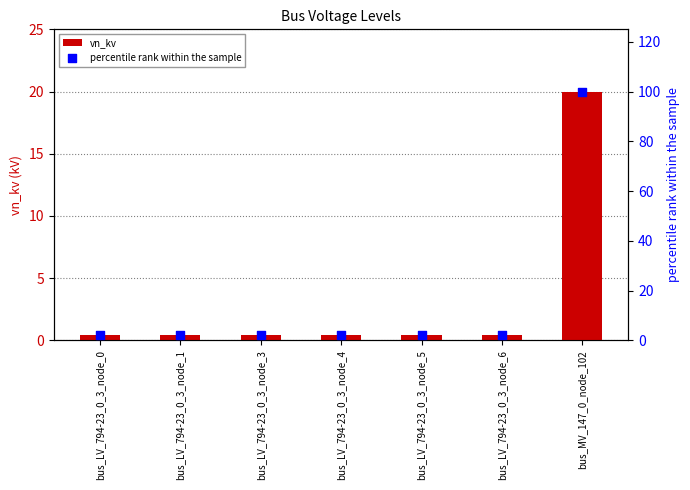

What is the total value across all series at bus_LV_794-23_0_3_node_0?

2.4